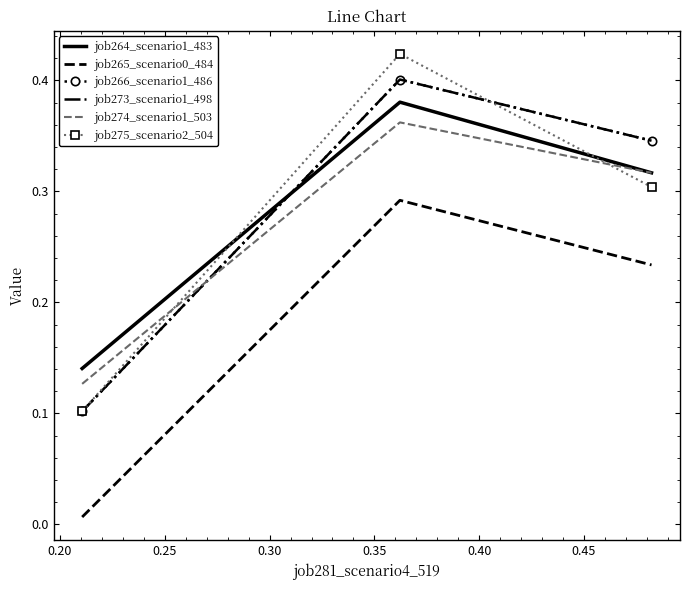

What is the value of the job266_scenario1_486 point at the 3rd from the left?

0.3